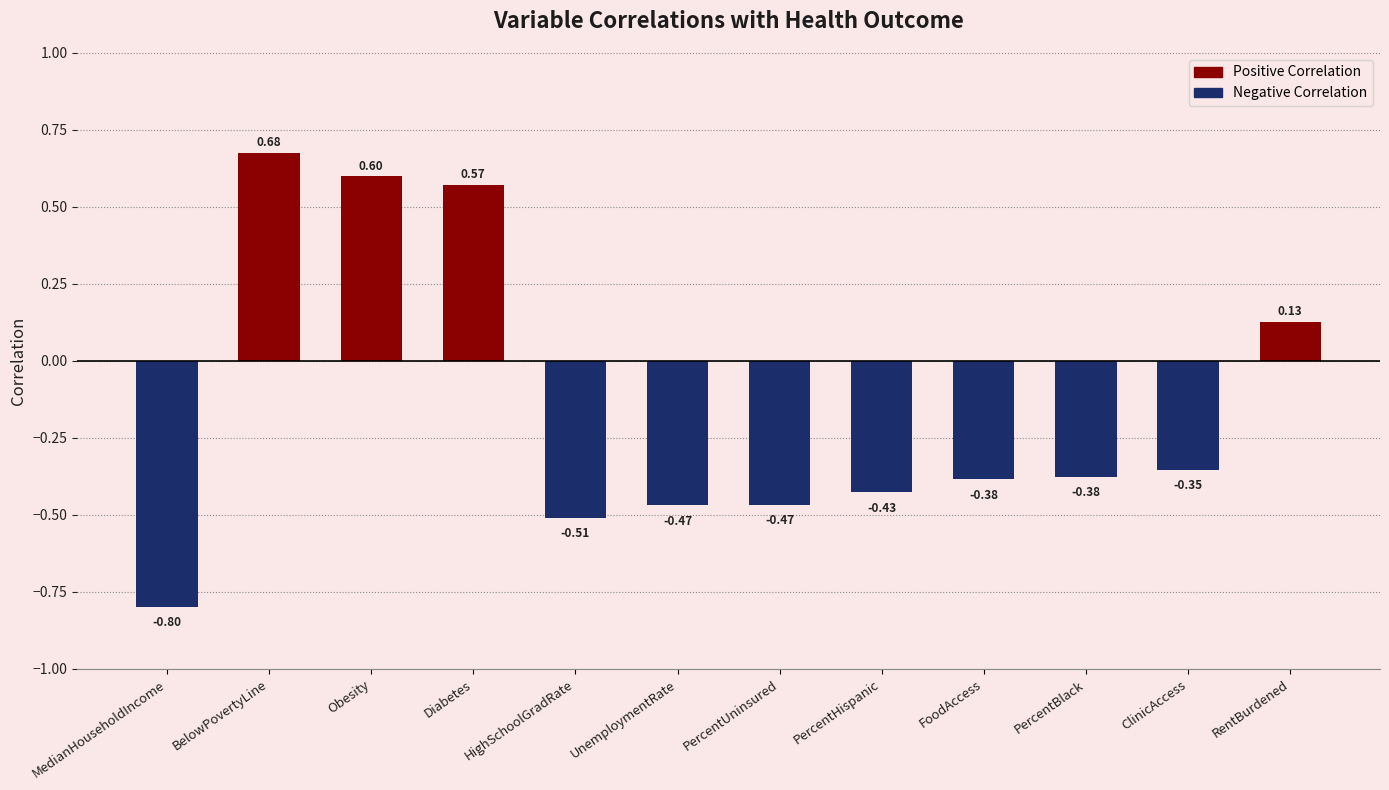

How many values are above zero?

4